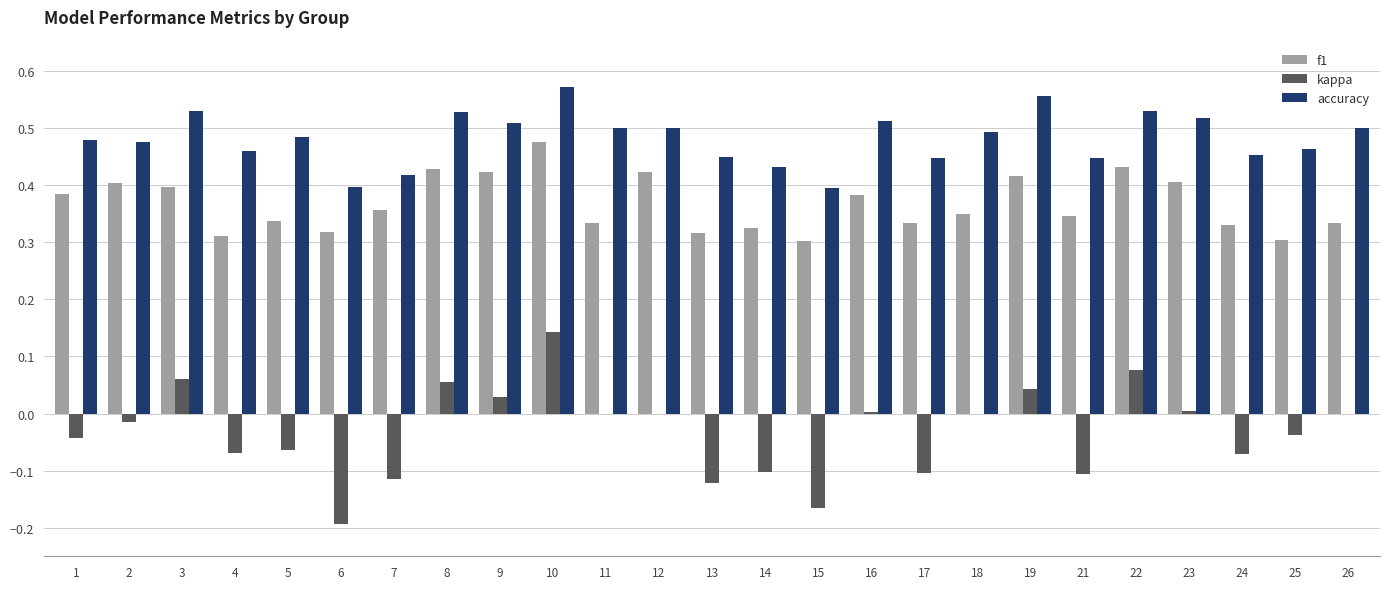

What is the total value across all series at 4?

0.7